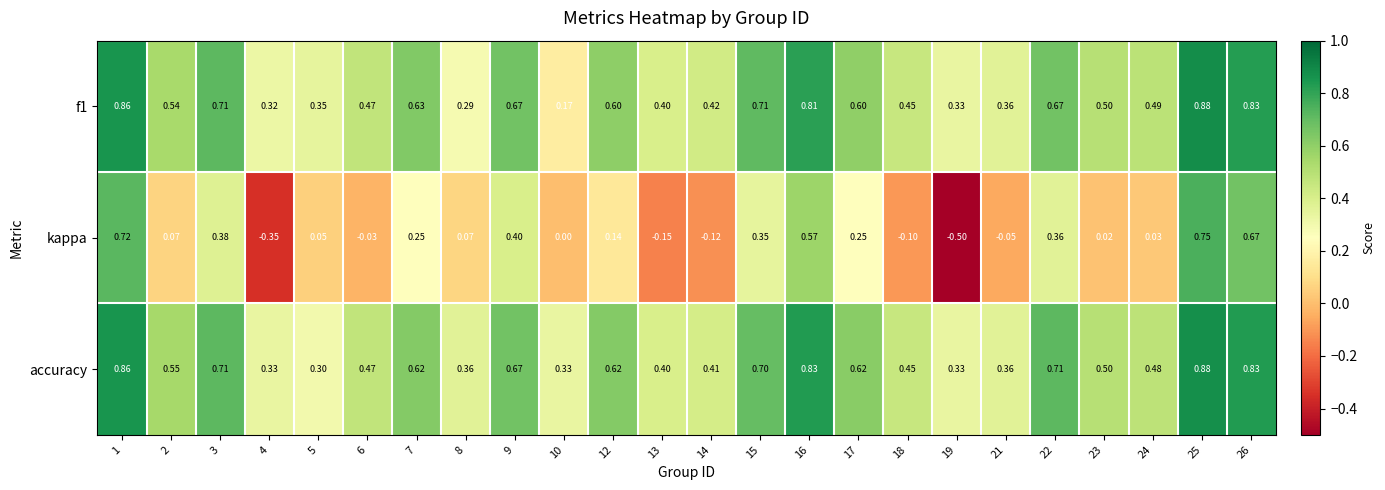

Which series has the largest range (max minus min)?

kappa